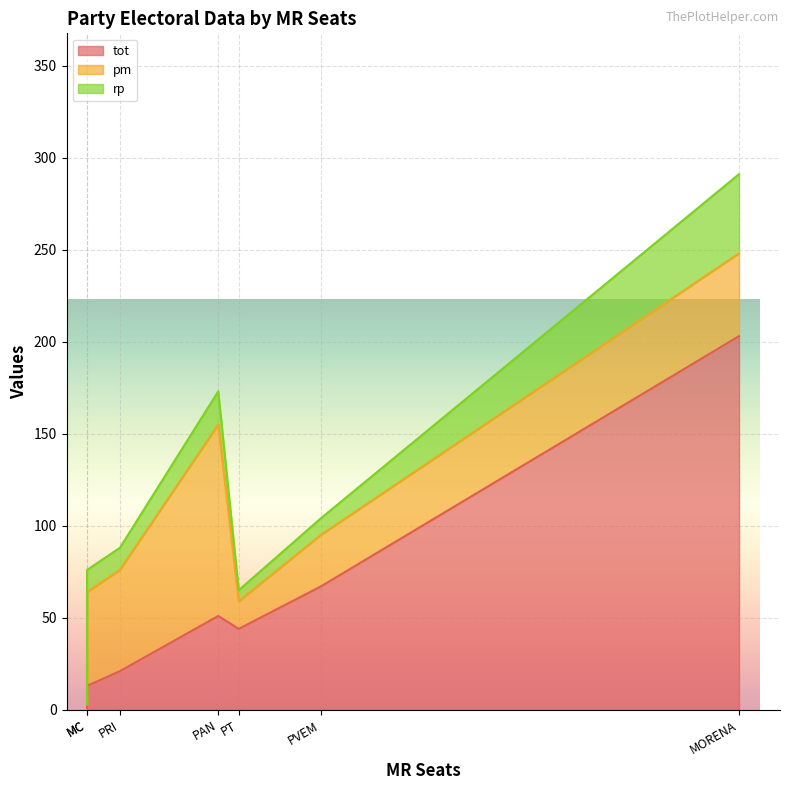

What are all the series names shown in the legend?

tot, pm, rp